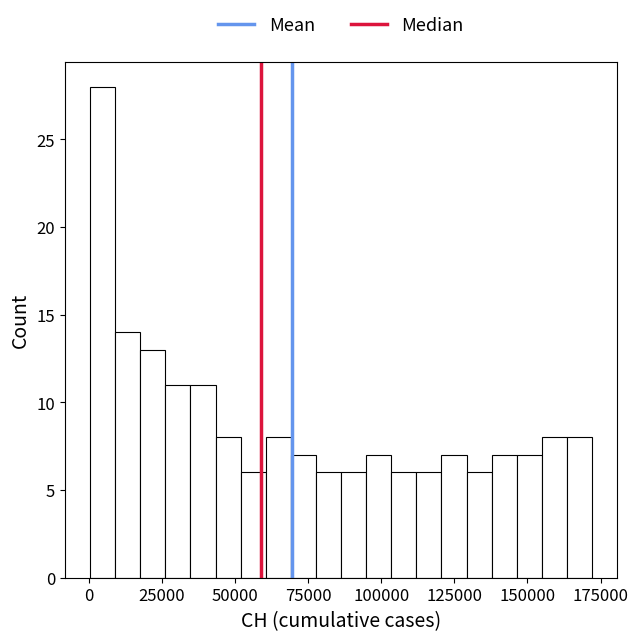

Read against the x-axis, roughly where is the centre of the tallest bar?

5000